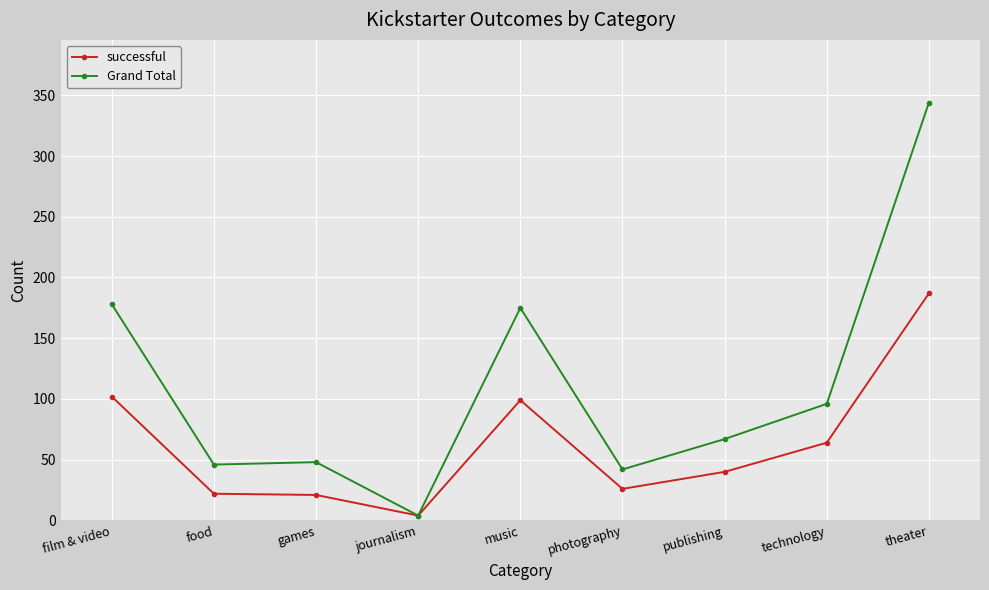

How many lines are shown in the chart?

2